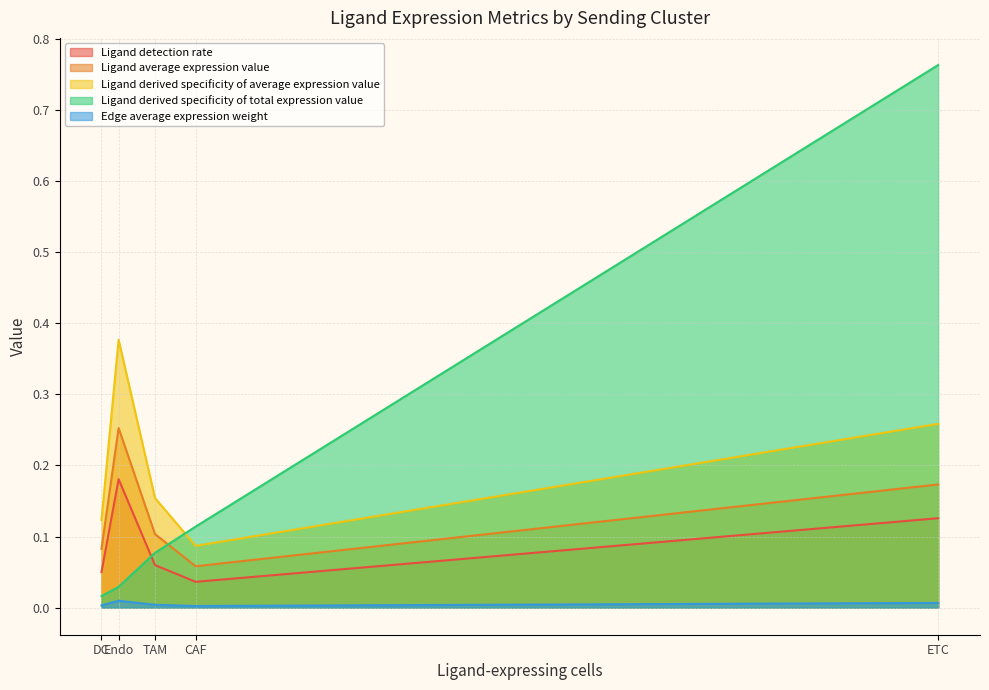

Count the number of data series in this chart.

5